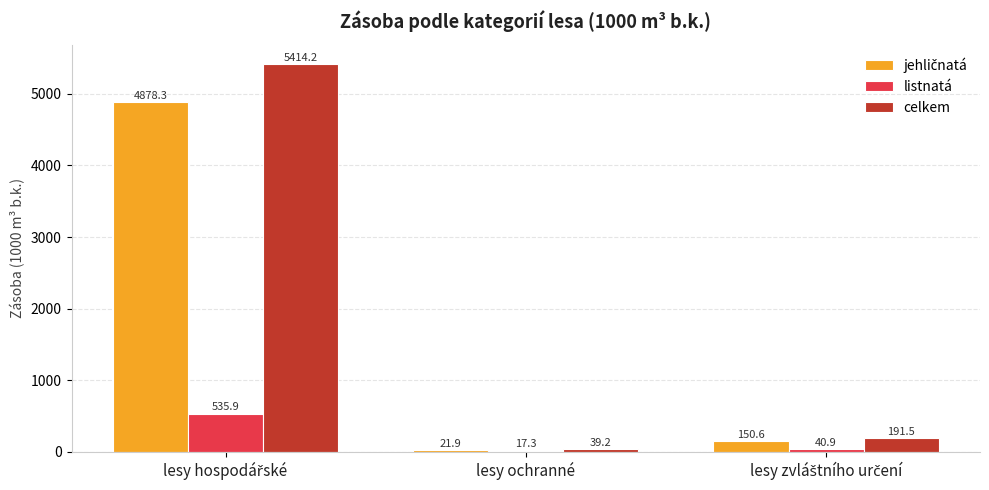

What is the difference between the second highest and minimum values in the celkem series?

152.3